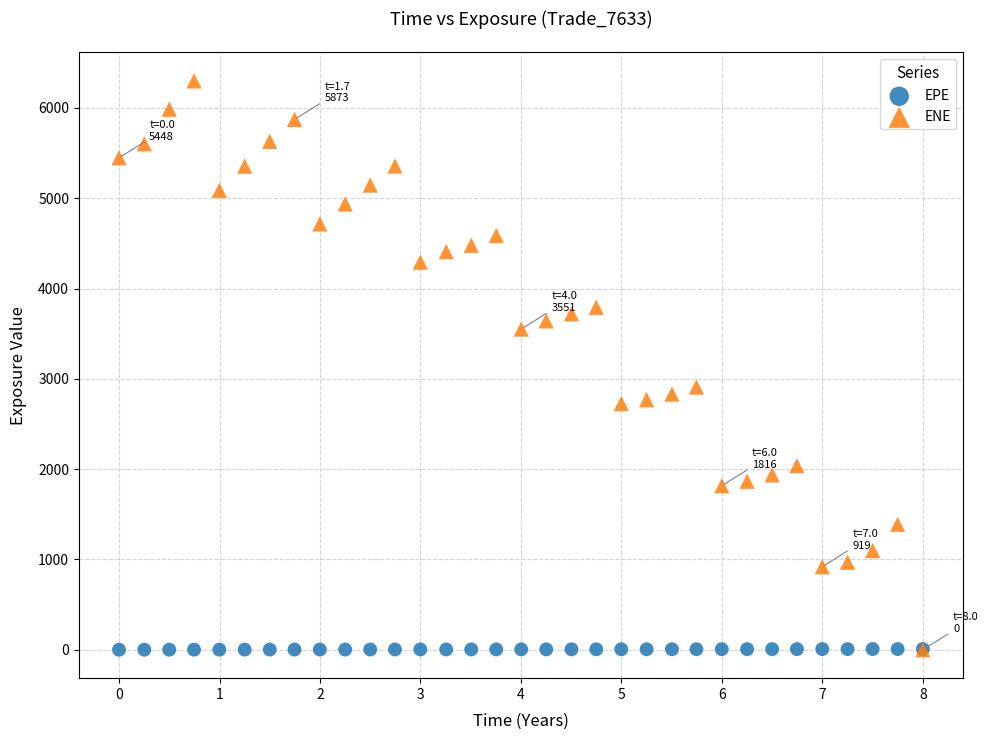

Which series contains the highest Y value?

ENE